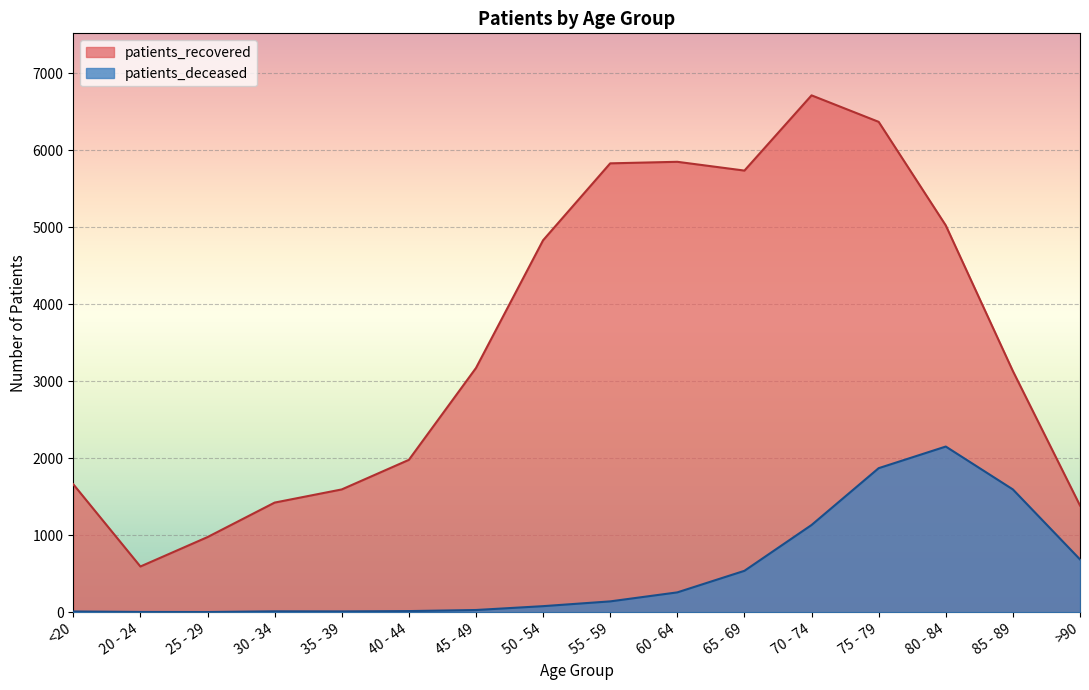

True or false: patients_recovered and patients_deceased intersect in this chart.

False